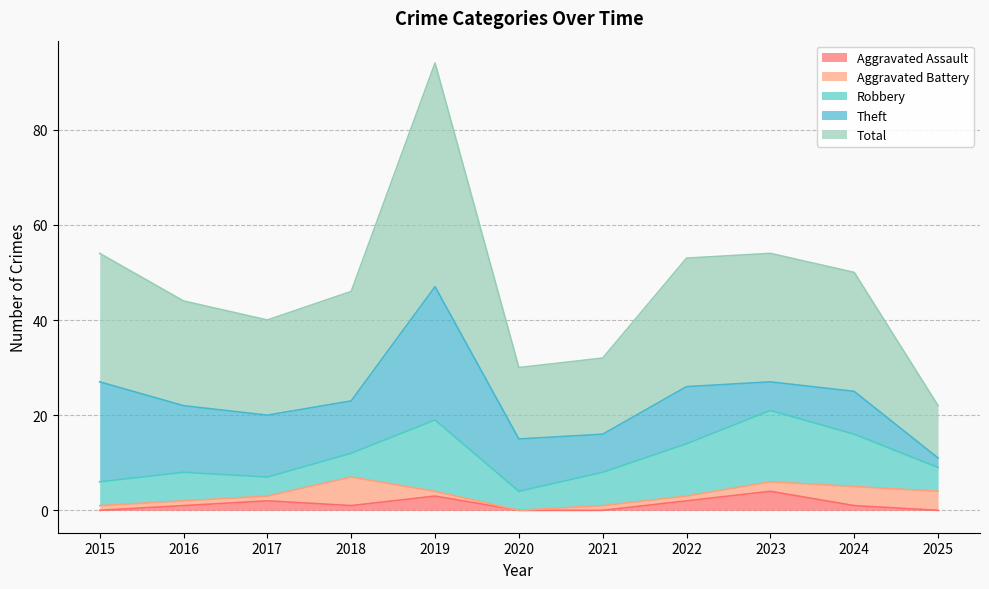

True or false: Total and Robbery cross at least once.

False